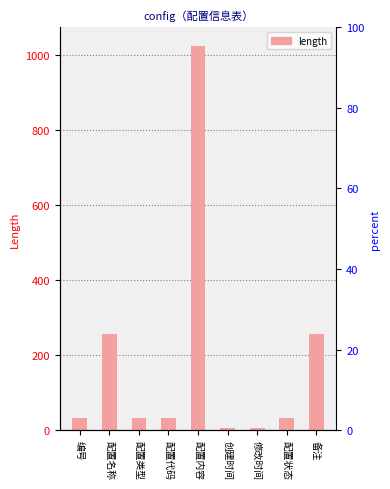

What is the greatest value displayed?

1024